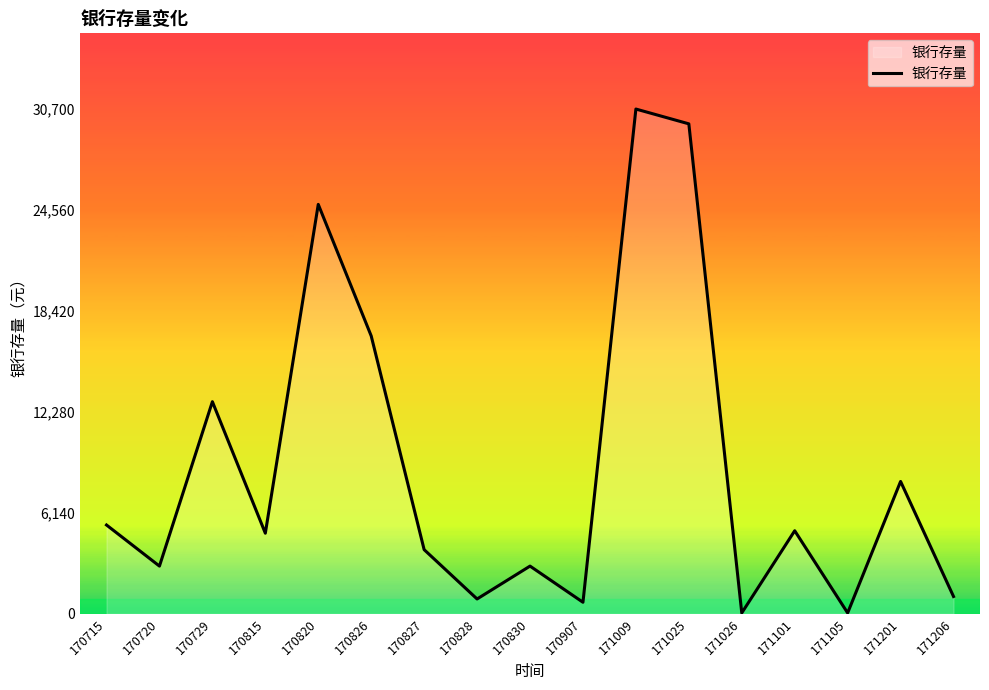

True or false: the data shows 20544 at 170729.

False